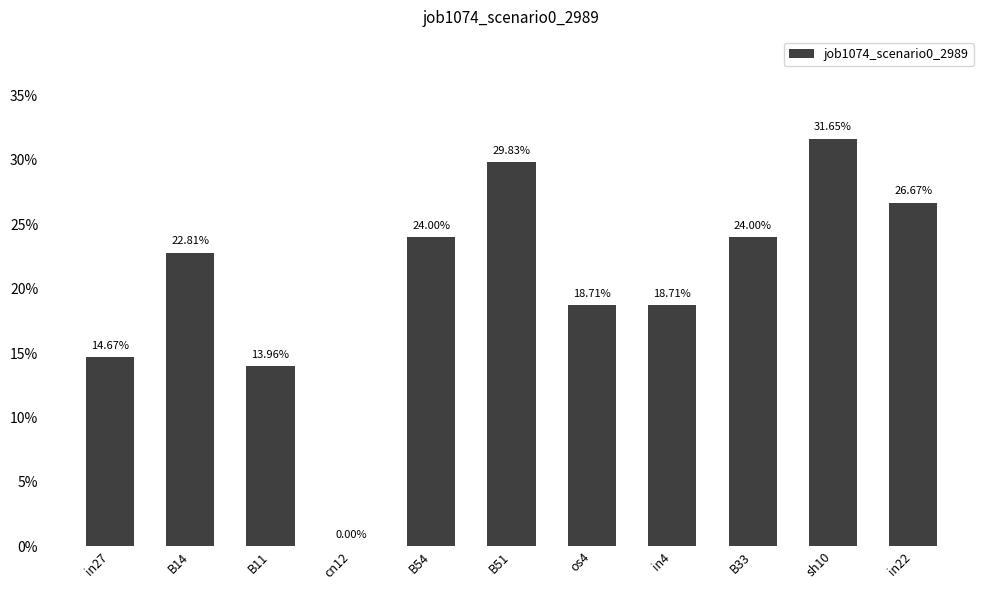

Rank the categories by value from highest to lowest.

sh10, B51, in22, B54, B33, B14, os4, in4, in27, B11, cn12